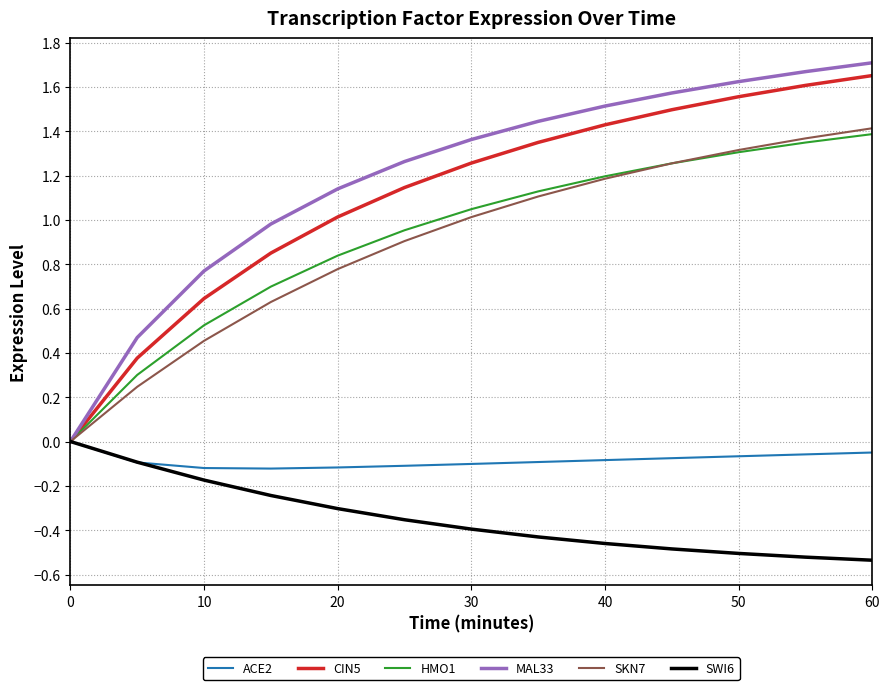

Which series has the widest spread of values?

MAL33